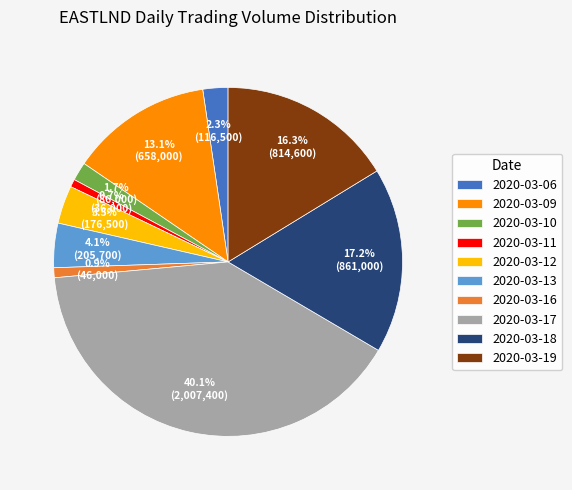

Which slice is the largest?

2020-03-17